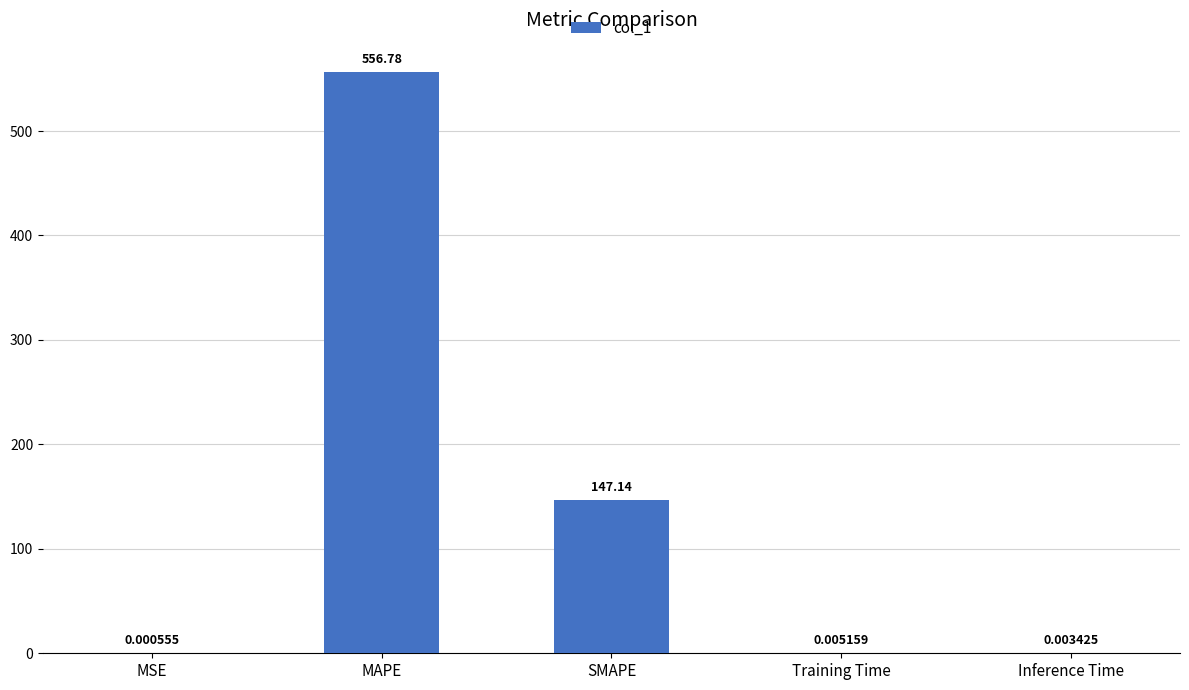

What is the sum of the values at Inference Time and SMAPE?

147.1